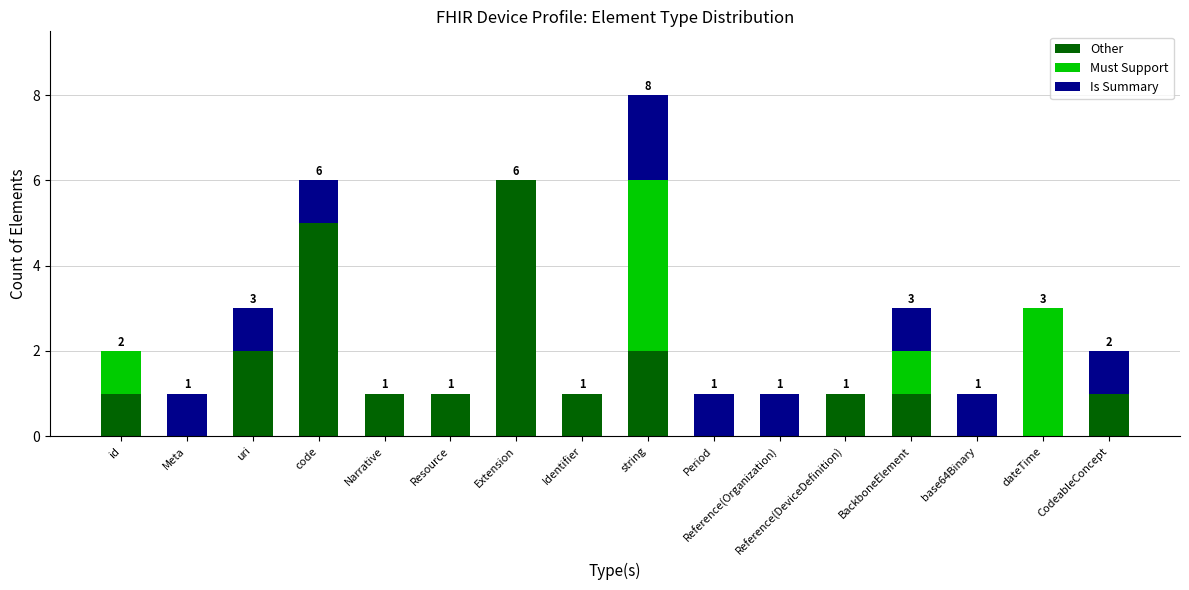

The value of Other at string is 2. True or false?

True